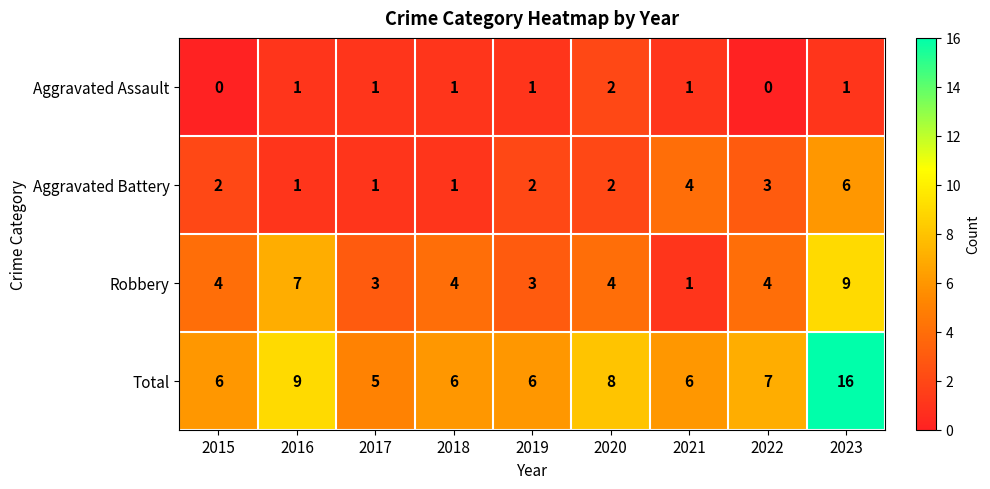

What is the sum of the Aggravated Battery values at 2016 and 2023?

7